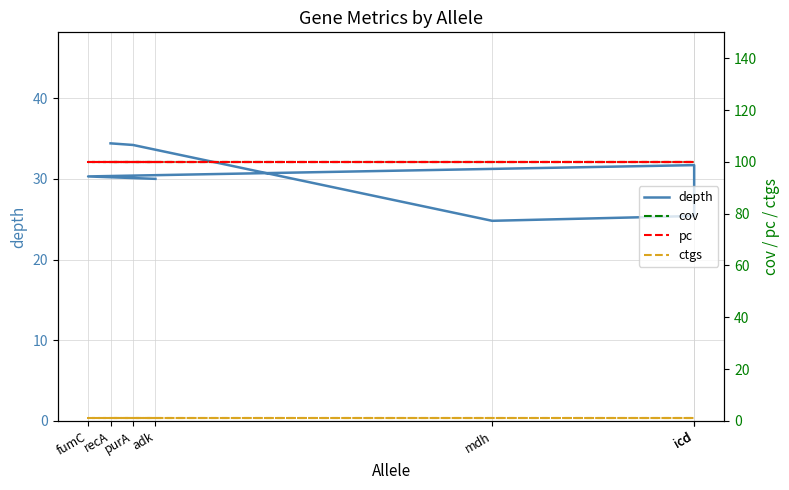

What is the sum of all ctgs values?

7.0